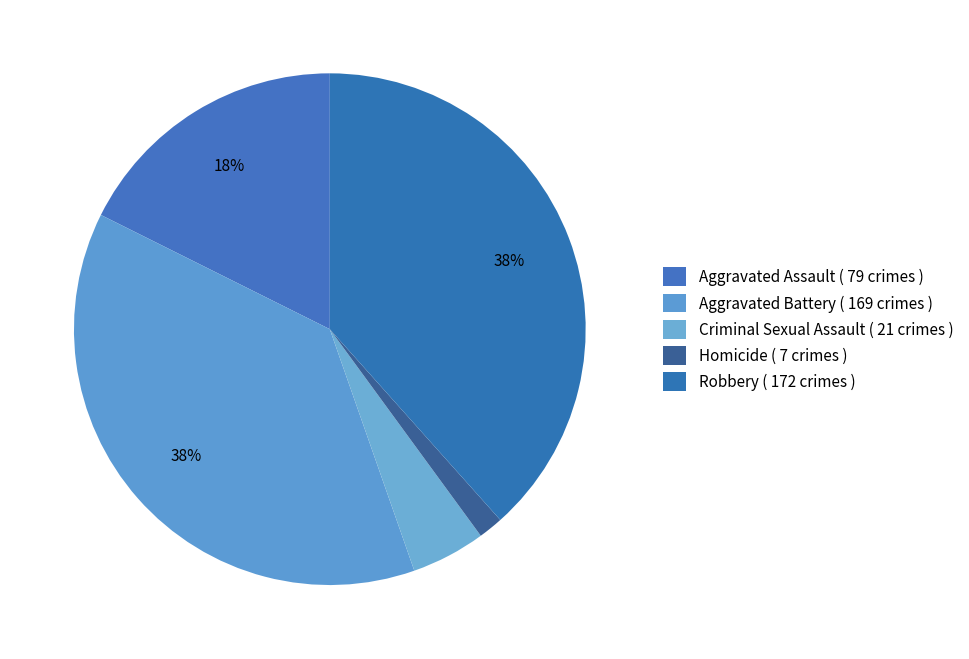

How many segments does this pie chart have?

5